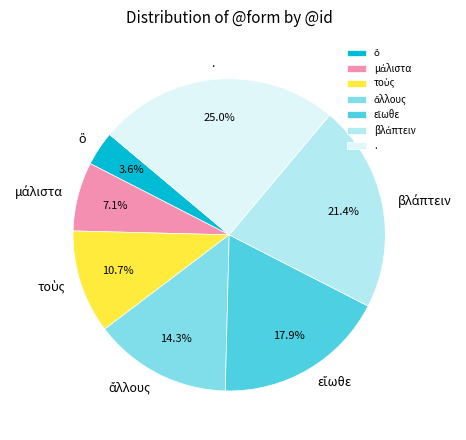

Does . represent more than half of the total?

No